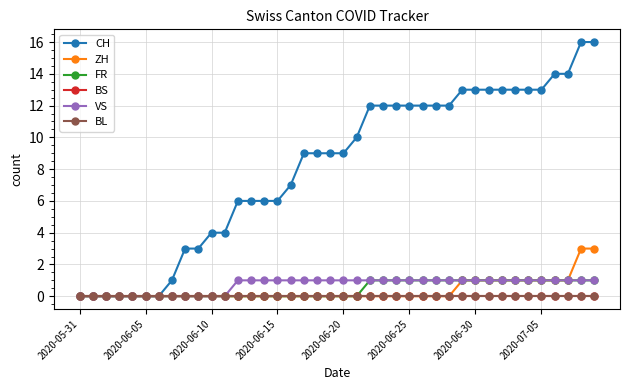

How many distinct data groups are displayed?

6